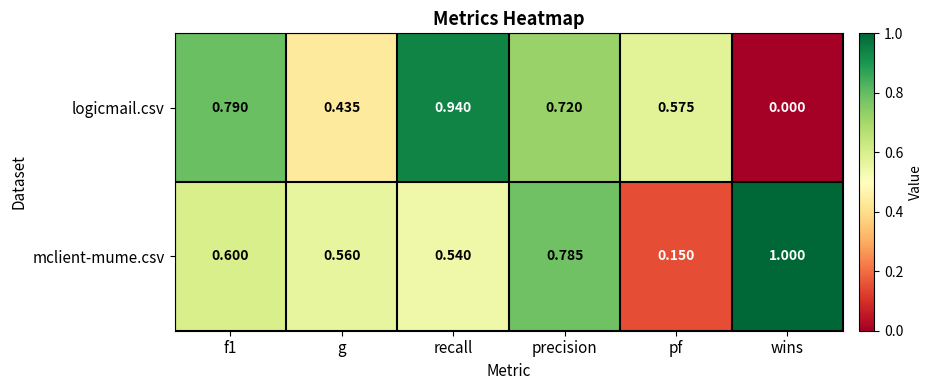

Between f1 and pf, which series saw the biggest shift?

mclient-mume.csv